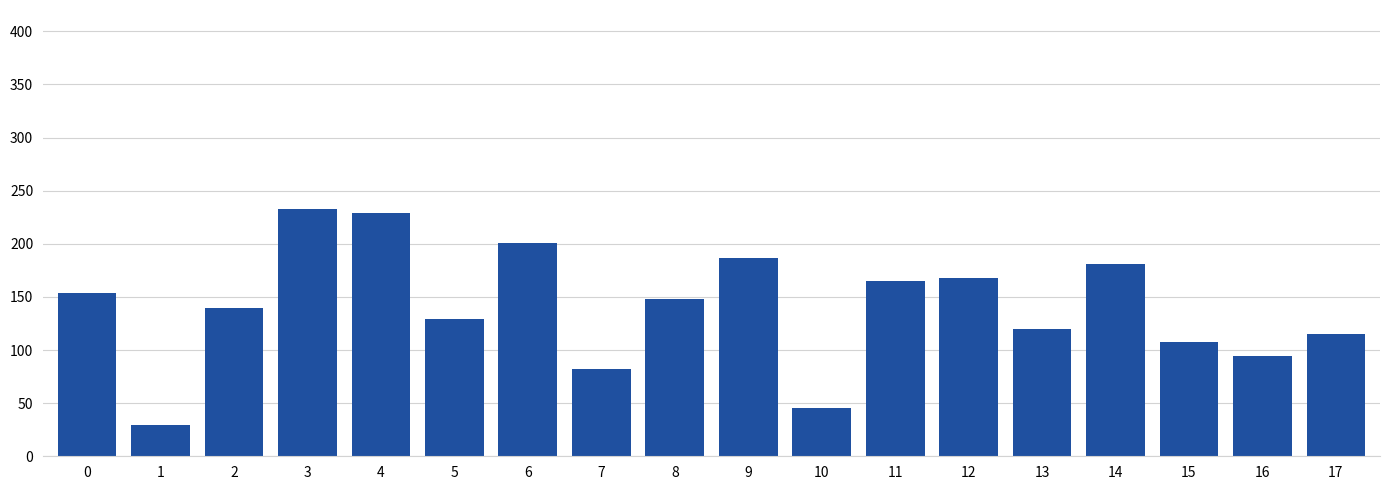

At which category does the chart reach its peak across all series?

3